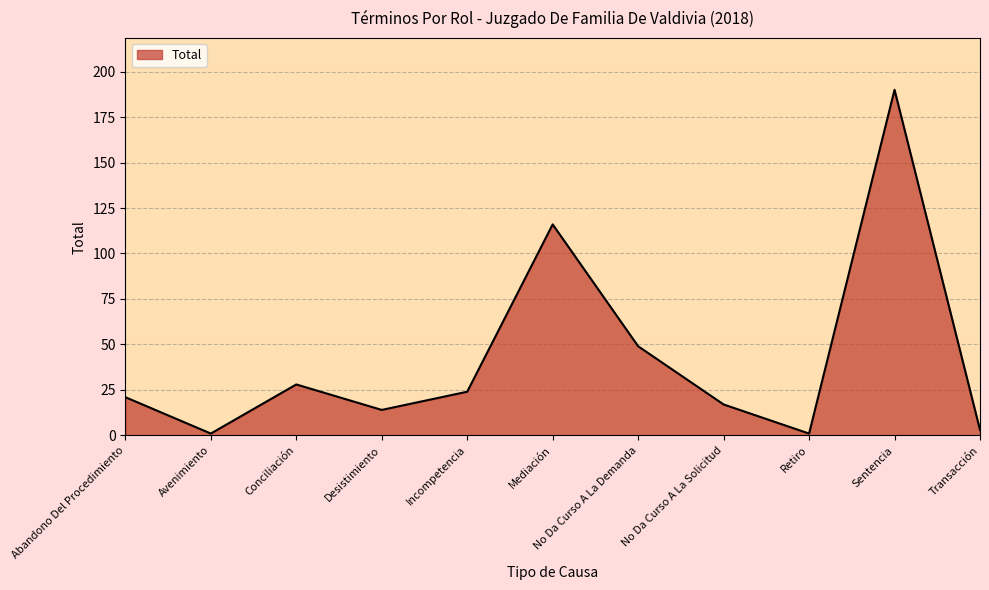

How many interior local peaks (higher than both neighbors) does the data have?

3